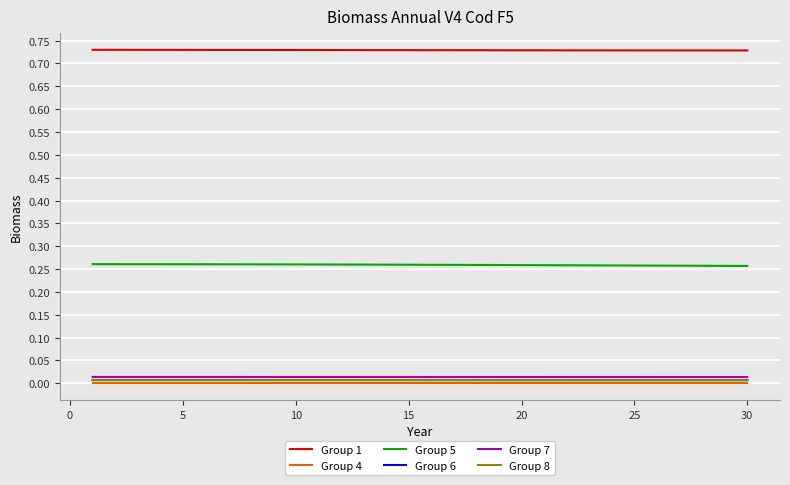

True or false: Group 6 and Group 1 intersect in this chart.

False